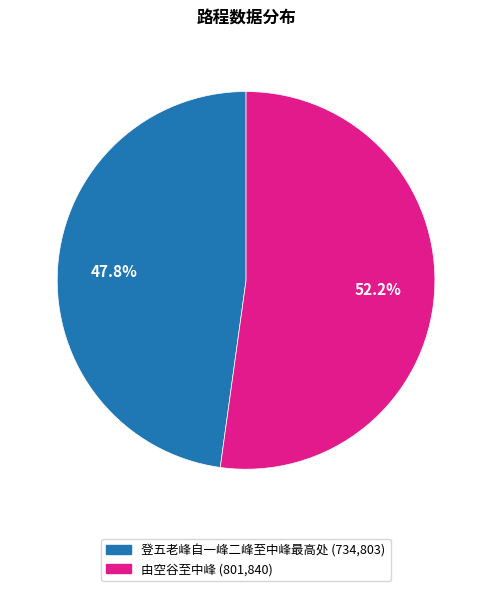

Approximately how many times larger is the value at 登五老峰自一峰二峰至中峰最高处 compared to 由空谷至中峰?

0.9